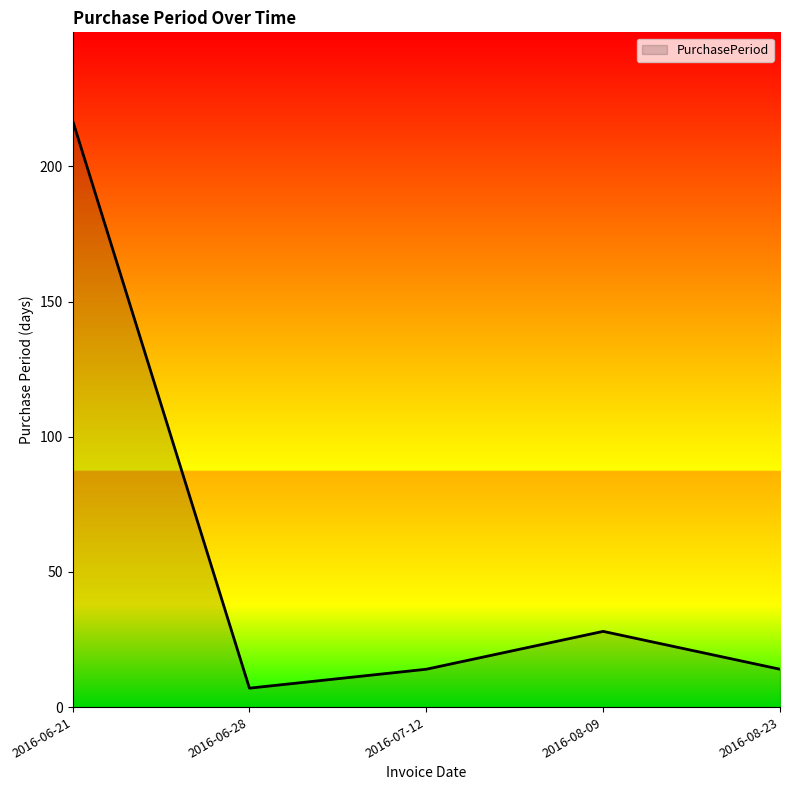

Does the chart have visible grid lines?

No